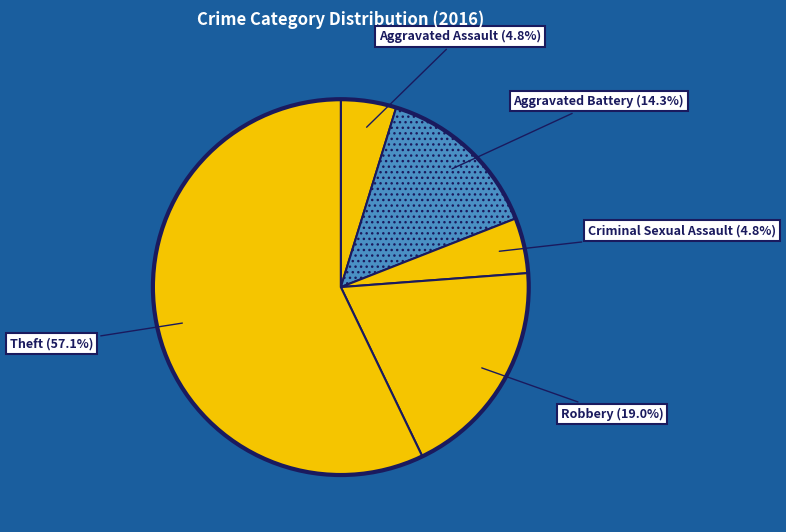

Count the number of slices in the pie.

5